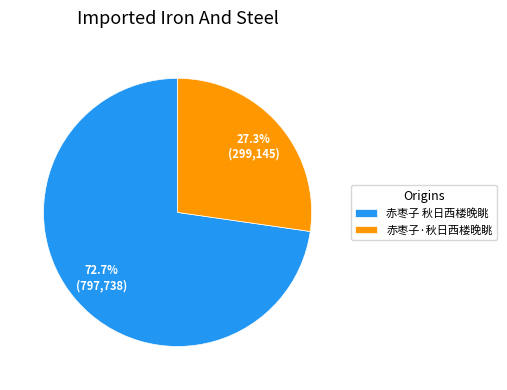

Does any single category account for the majority?

Yes